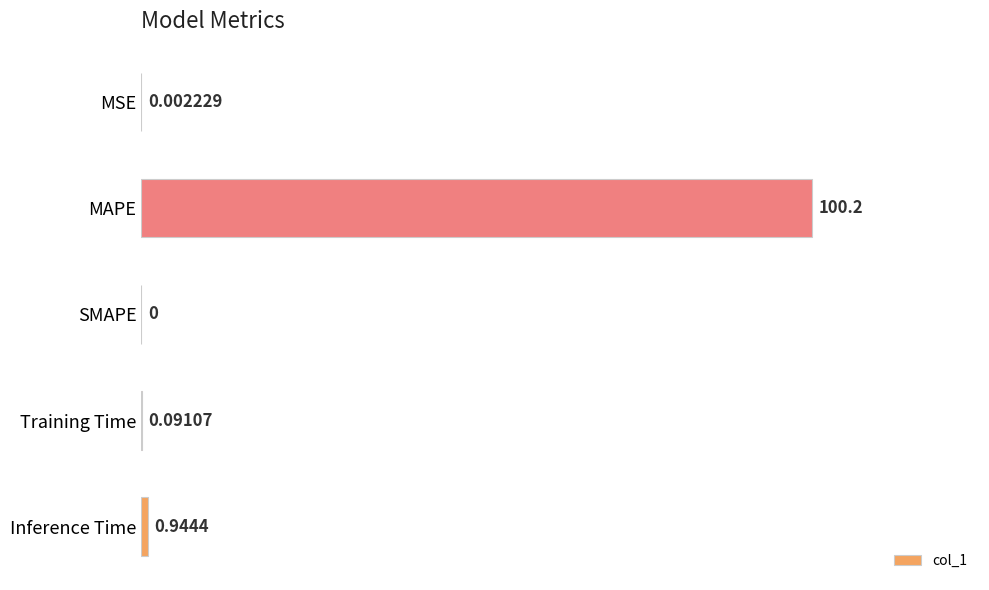

At which label is the value closest to 50?

Inference Time